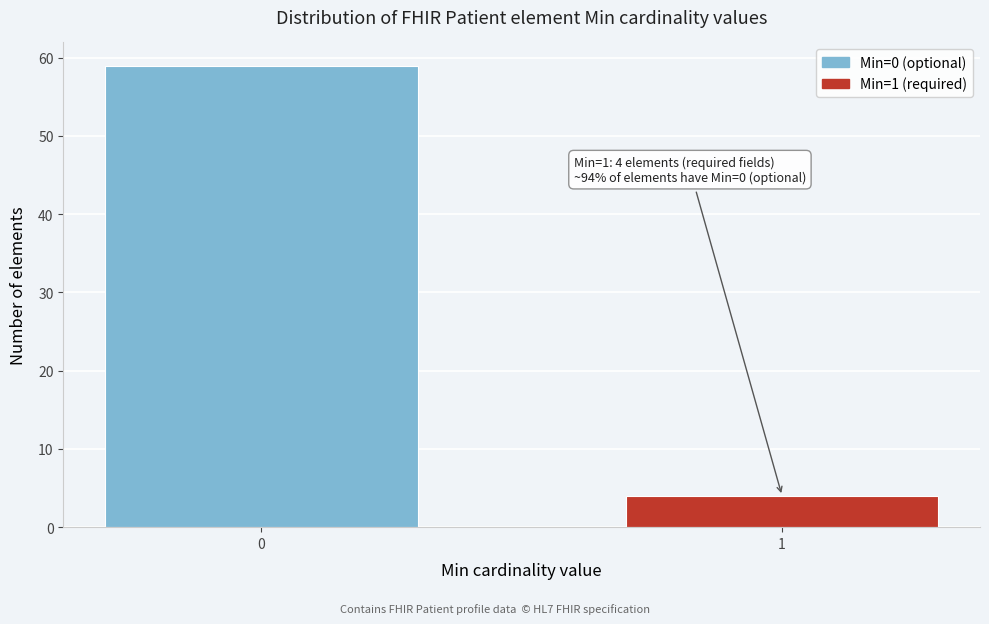

Reading left to right, extract all data points from this chart.

0=59	1=4